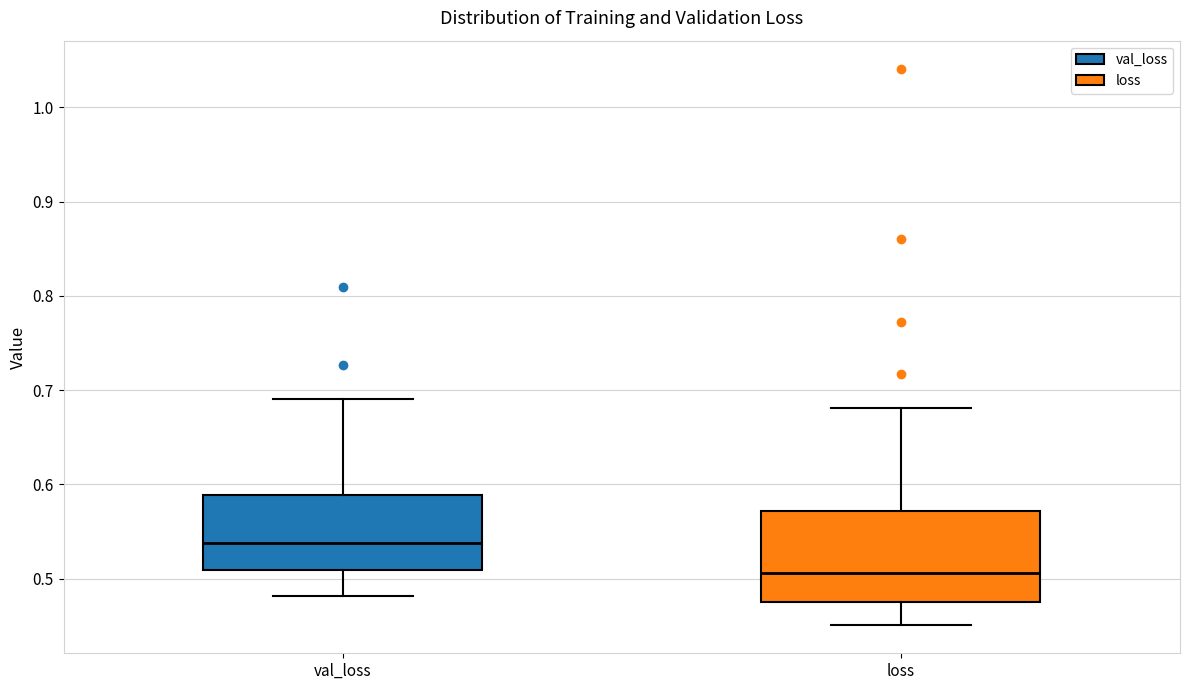

Which box's median line is the lowest?

loss